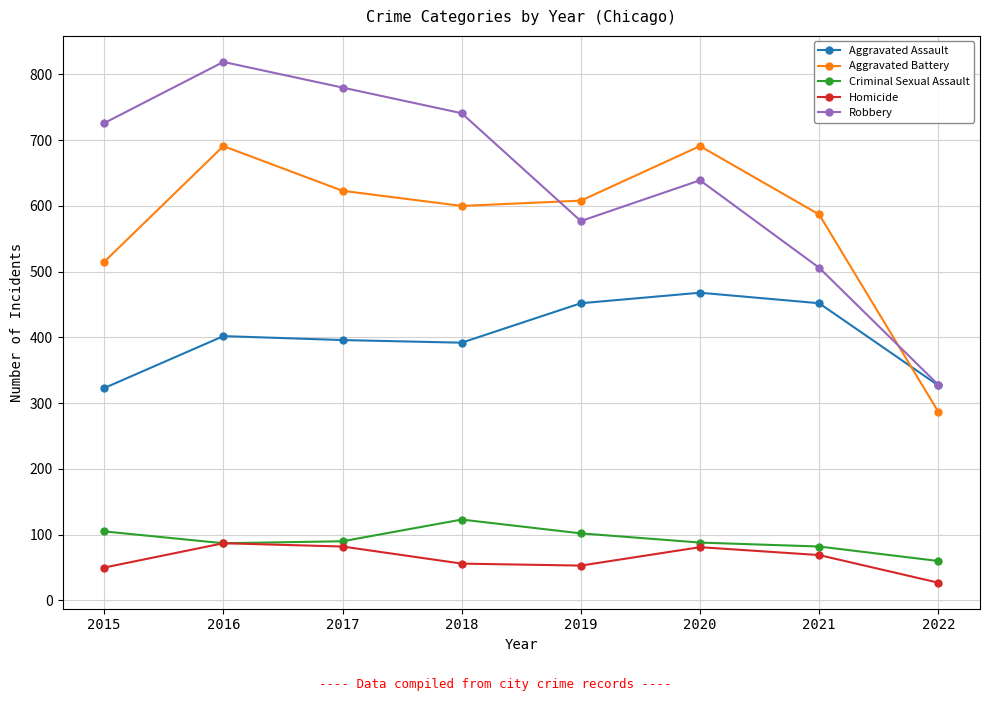

What is the maximum value for Homicide?

87